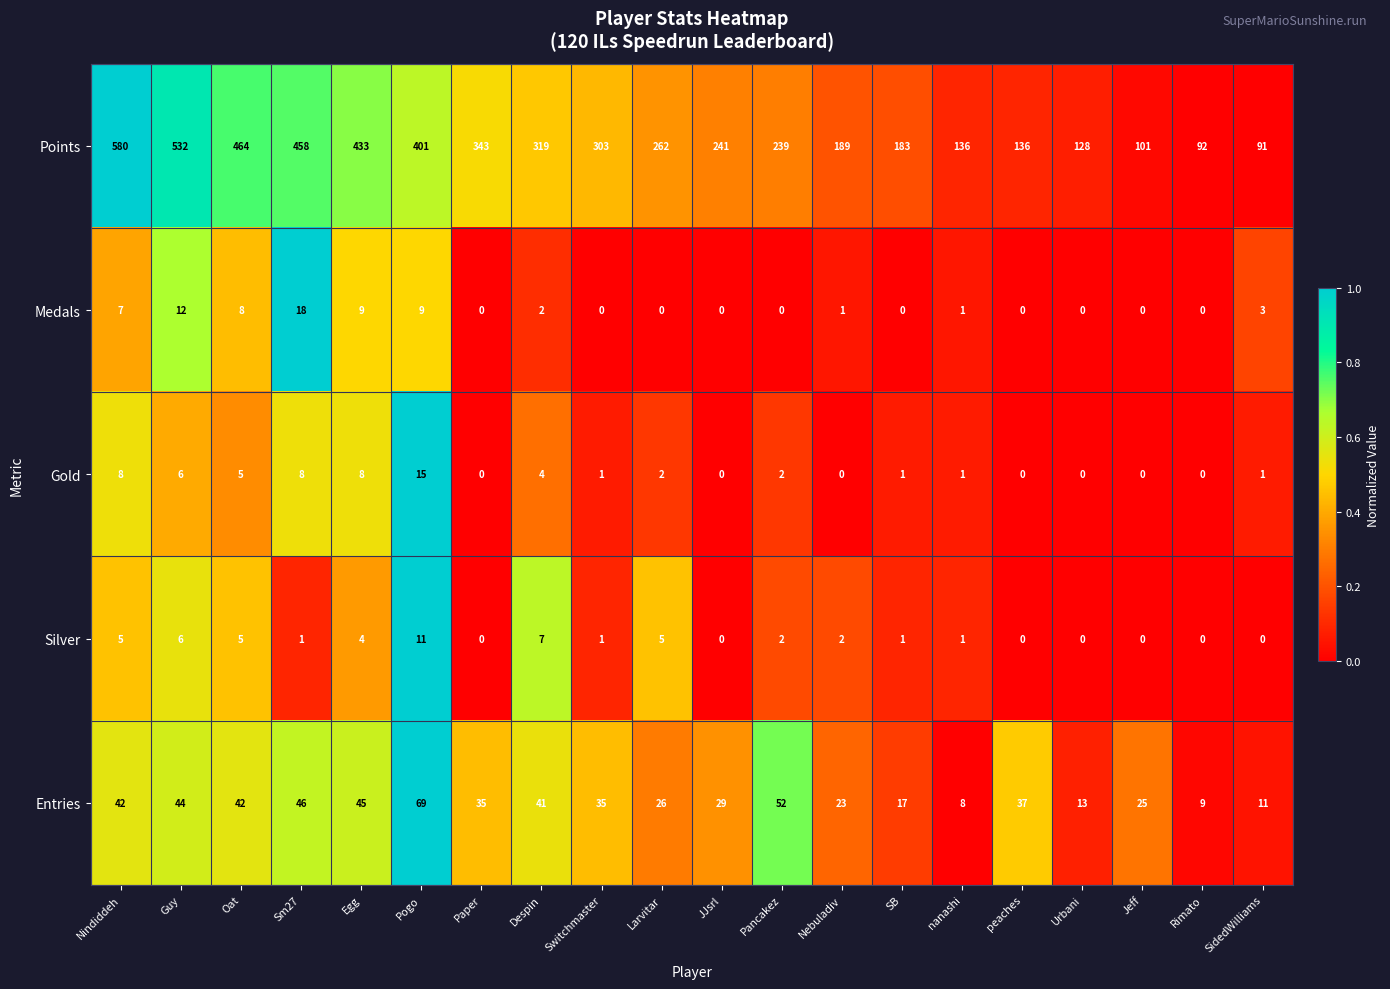

At which category does the chart reach its peak across all series?

Nindiddeh